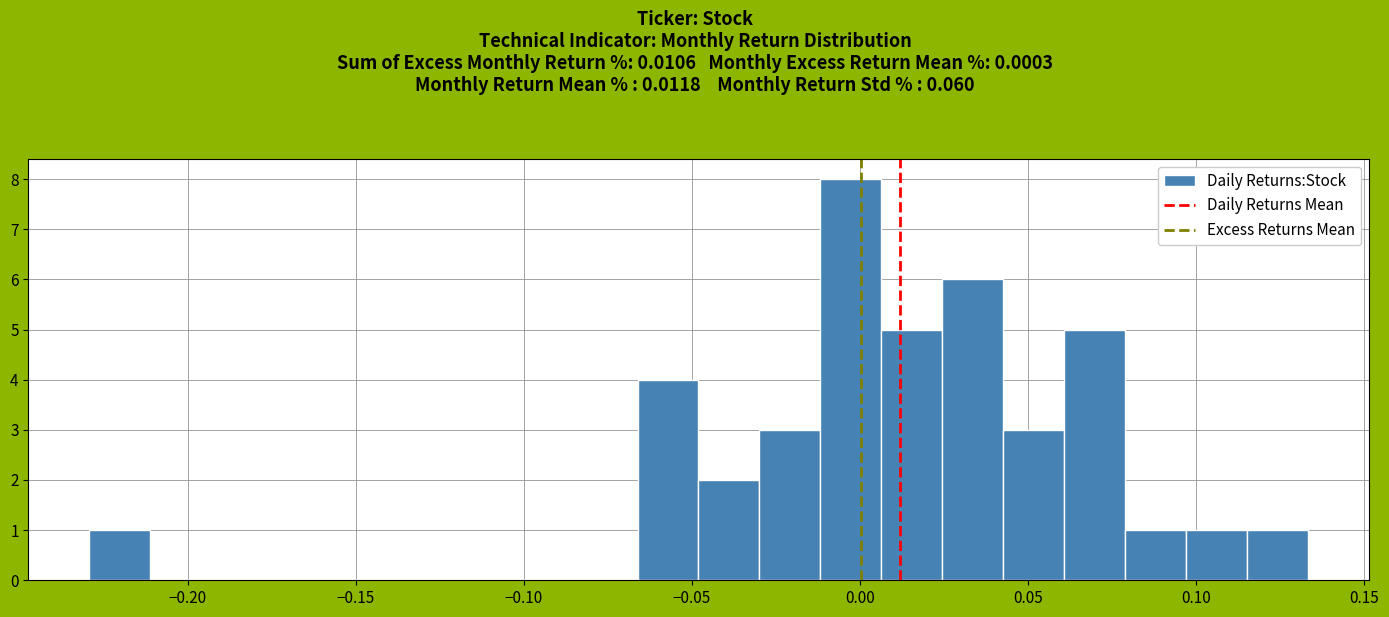

Read against the x-axis, roughly where is the centre of the tallest bar?

-0.005